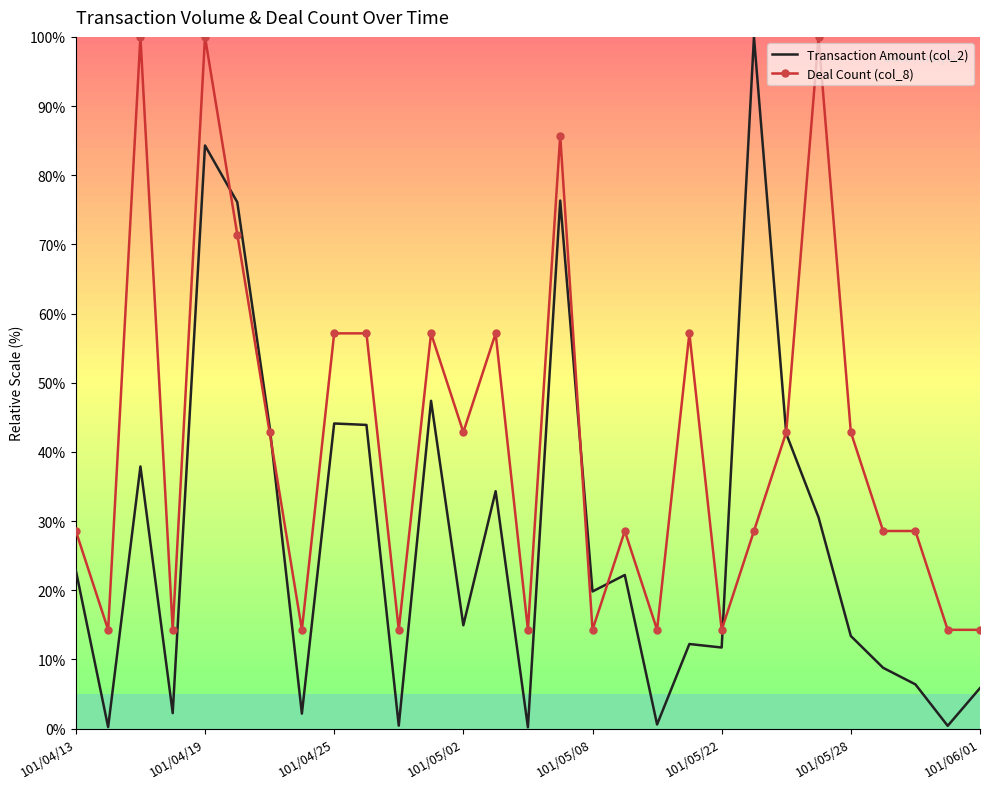

Reading left to right, transcribe all the data shown in this chart.

Transaction Amount (col_2): 22.9	0.2	37.9	2.2	84.3	76.1	43.7	2.2	44.1	43.9	0.4	47.4	14.9	34.3	0.2	76.3	19.8	22.2	0.6	12.2	11.7	100.0	42.6	30.5	13.4	8.8	6.4	0.4	5.9
Deal Count (col_8): 28.6	14.3	100.0	14.3	100.0	71.4	42.9	14.3	57.1	57.1	14.3	57.1	42.9	57.1	14.3	85.7	14.3	28.6	14.3	57.1	14.3	28.6	42.9	100.0	42.9	28.6	28.6	14.3	14.3